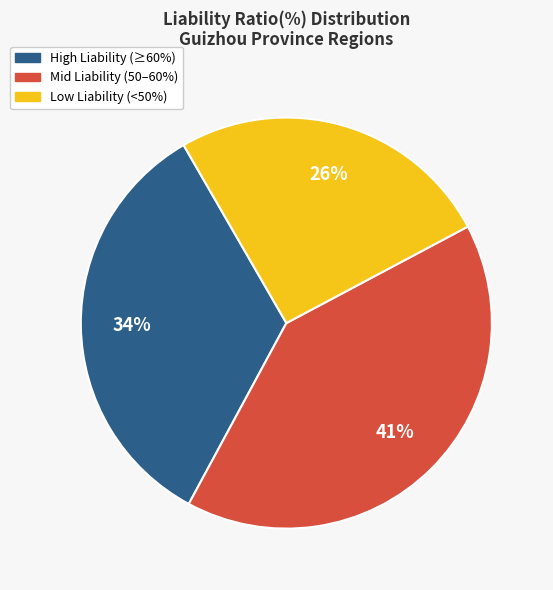

Count the number of slices in the pie.

3